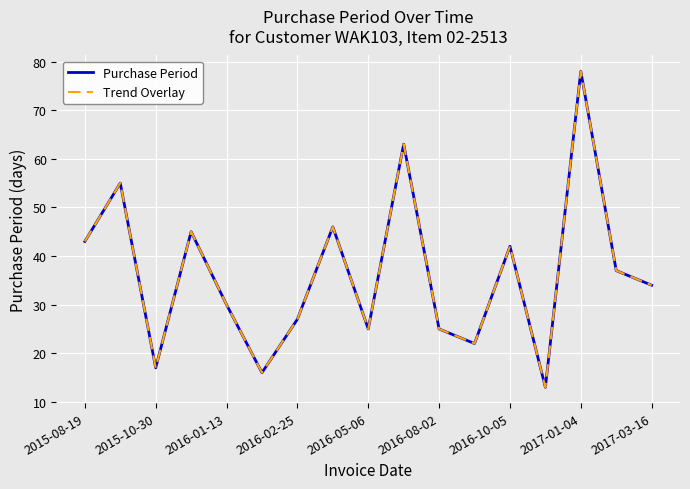

Does the chart display data point markers on the line(s)?

No